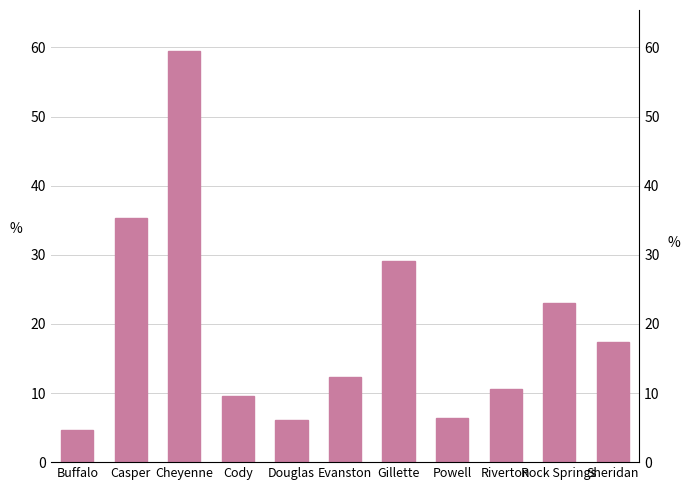

How many values exceed 12359?

5